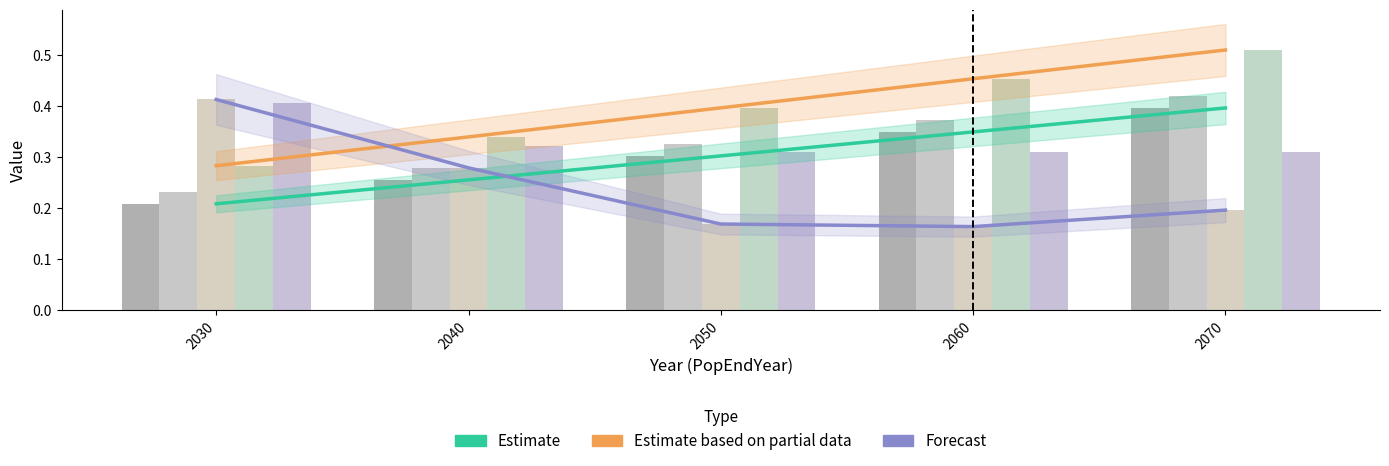

What is the total value across all series at 2060?

1.7